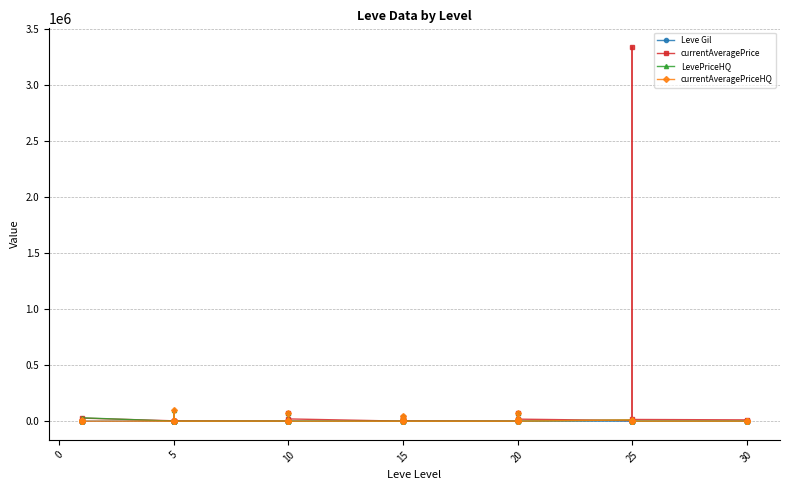

What is the difference between the highest and lowest values at 5?

3011.0